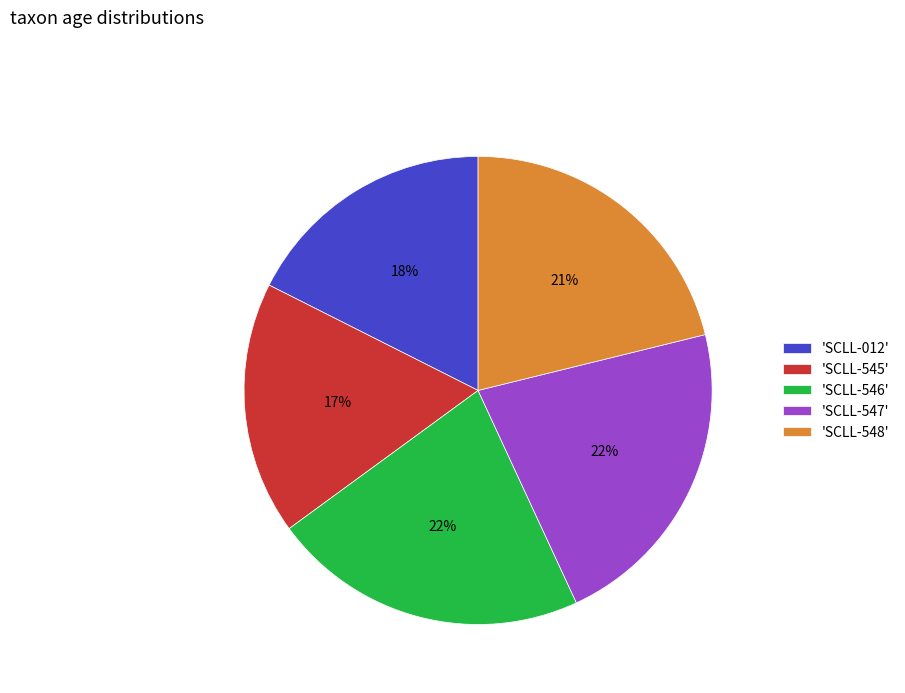

Is the sum of 'SCLL-012' and 'SCLL-548' greater than half?

No